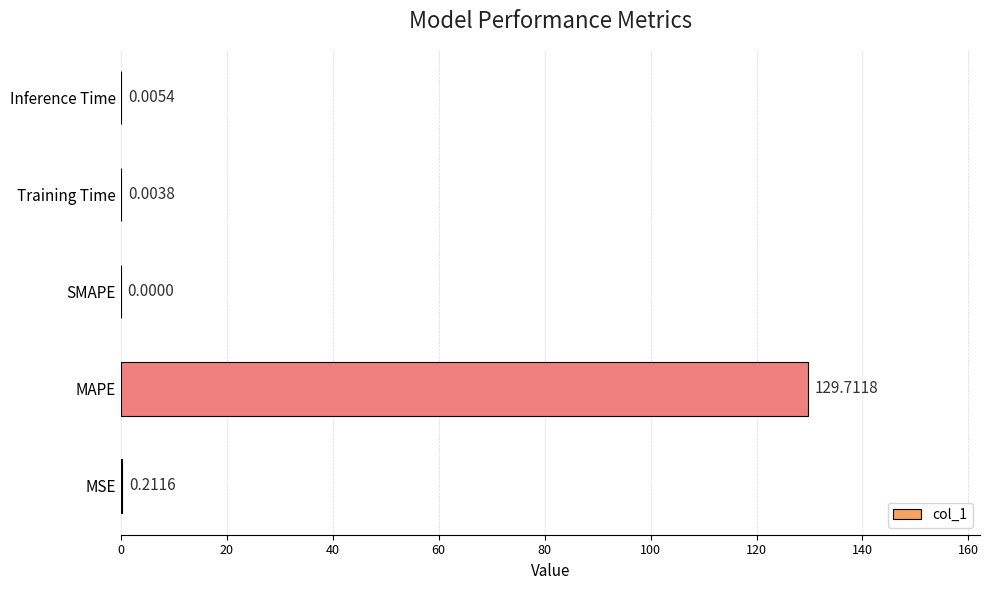

How many categories are shown in the chart?

5